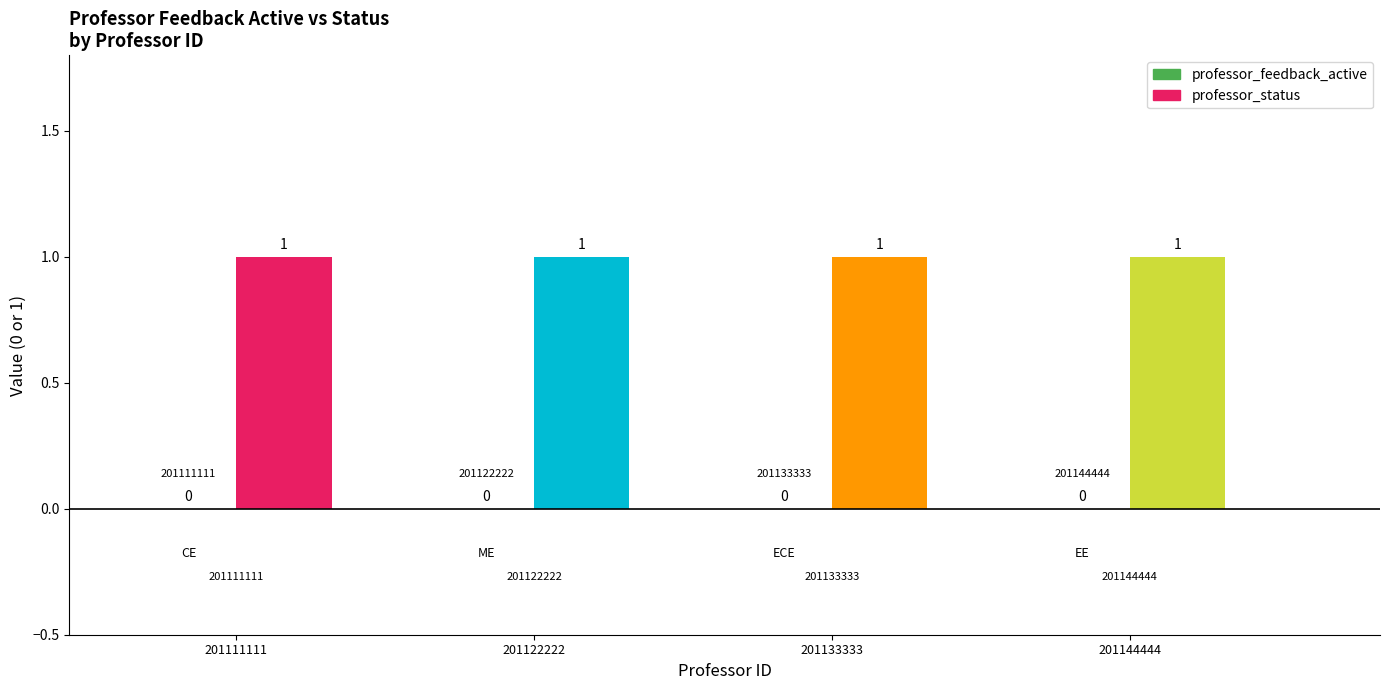

What are all the series names shown in the legend?

professor_feedback_active, professor_status